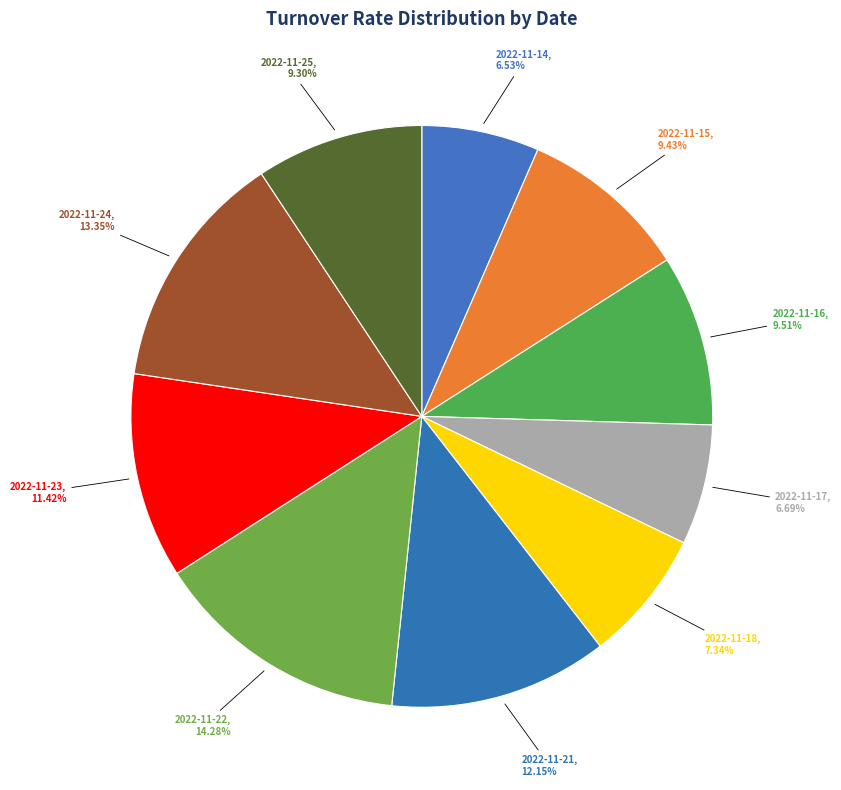

Is there a majority slice in this chart?

No